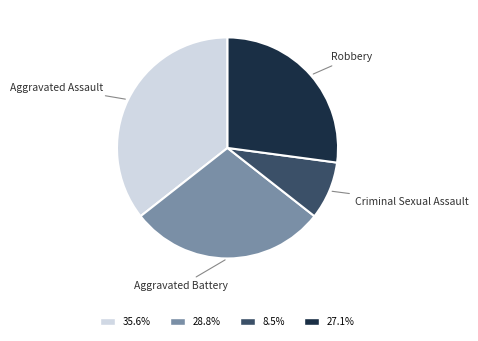

Is there a majority slice in this chart?

No